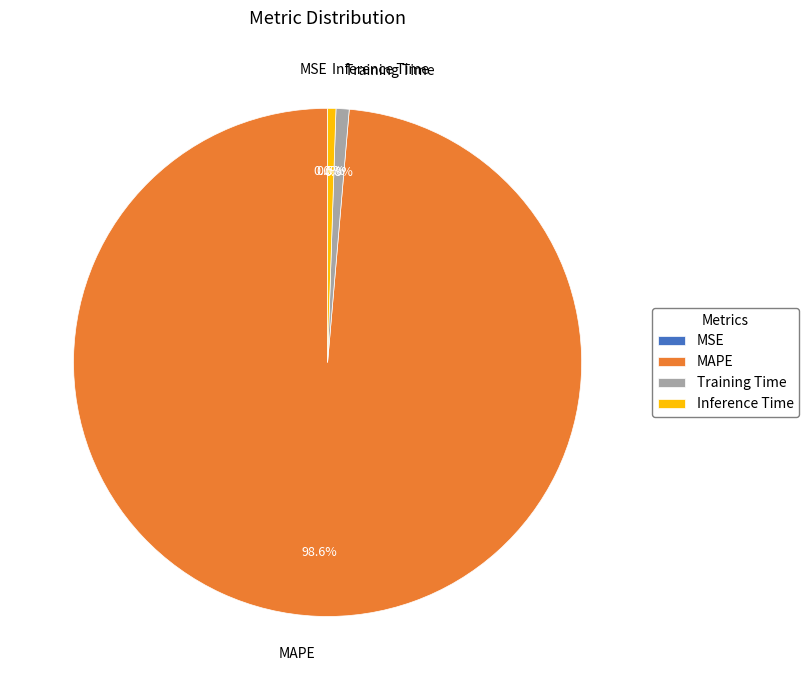

Do MAPE and Training Time together represent more than half of the pie?

Yes